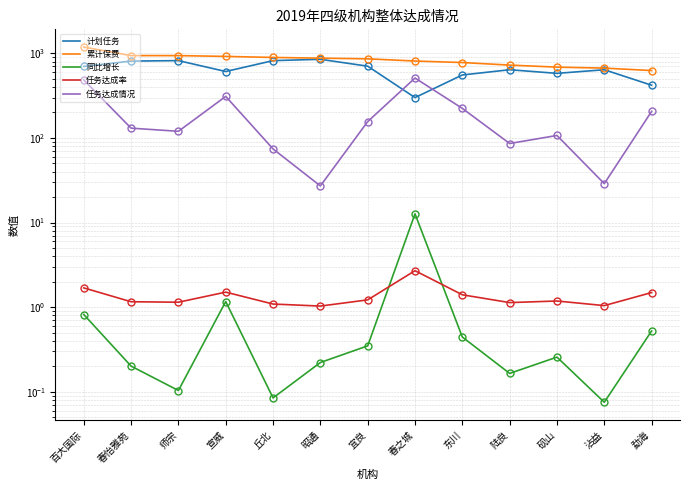

True or false: 任务达成情况 and 同比增长 cross at least once.

False